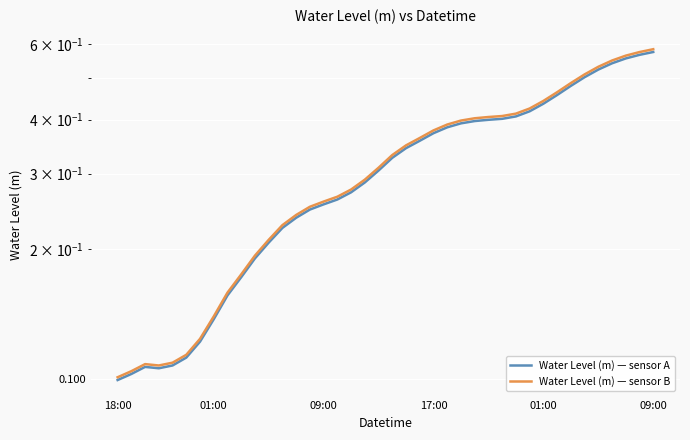

What is the value of the Water Level (m) — sensor B point at the 27th from the left?

0.4